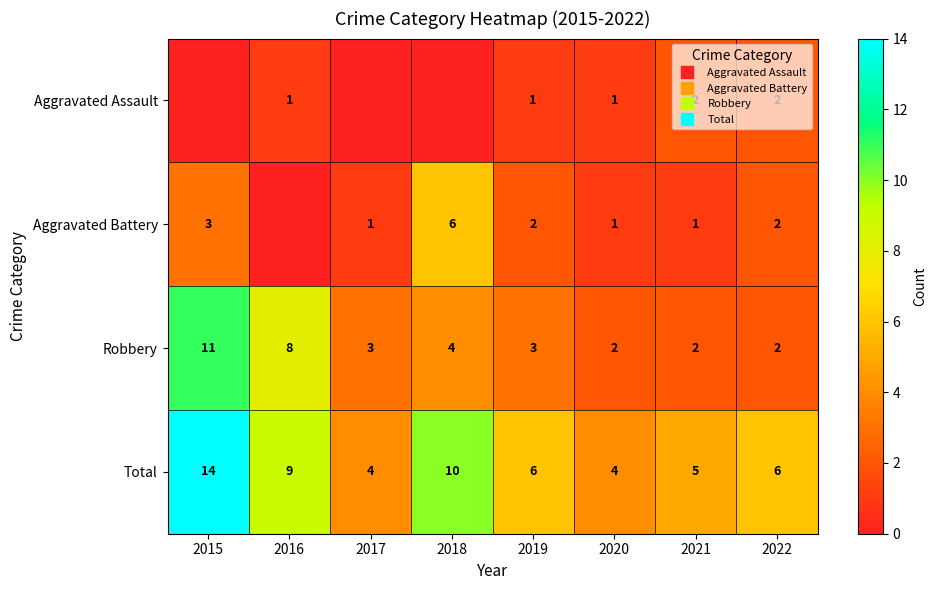

How many values in the Aggravated Battery series are below 2?

4